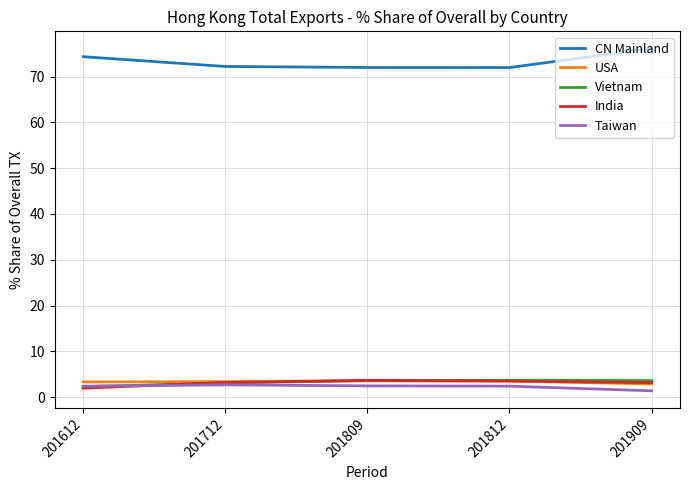

True or false: CN Mainland and Vietnam cross at least once.

False